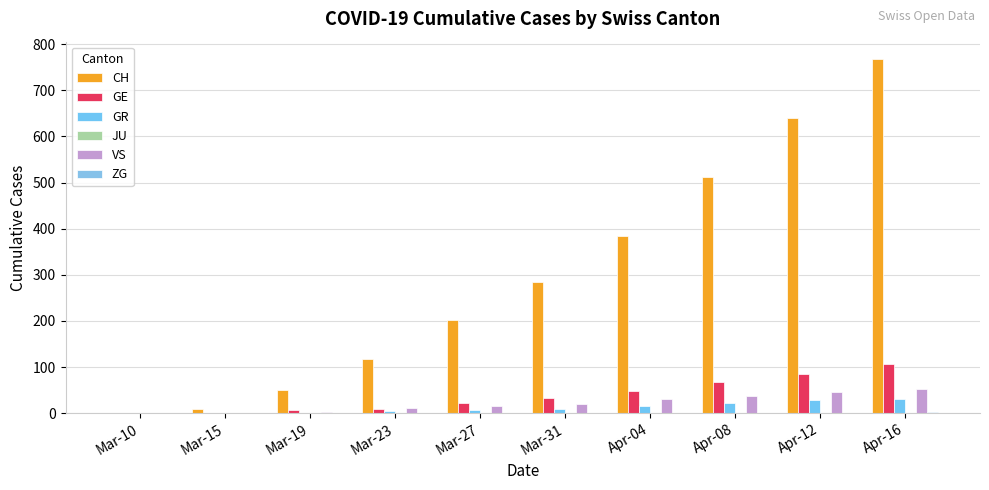

Reading left to right, extract all data points from this chart.

CH: 0	10	50	118	203	285	384	513	639	767
GE: 0	1	6	10	23	32	48	68	85	106
GR: 0	0	1	4	8	9	15	23	28	30
JU: 0	0	0	0	0	0	0	0	0	0
VS: 0	0	2	11	15	21	31	37	47	53
ZG: 0	0	0	0	0	0	1	1	1	2